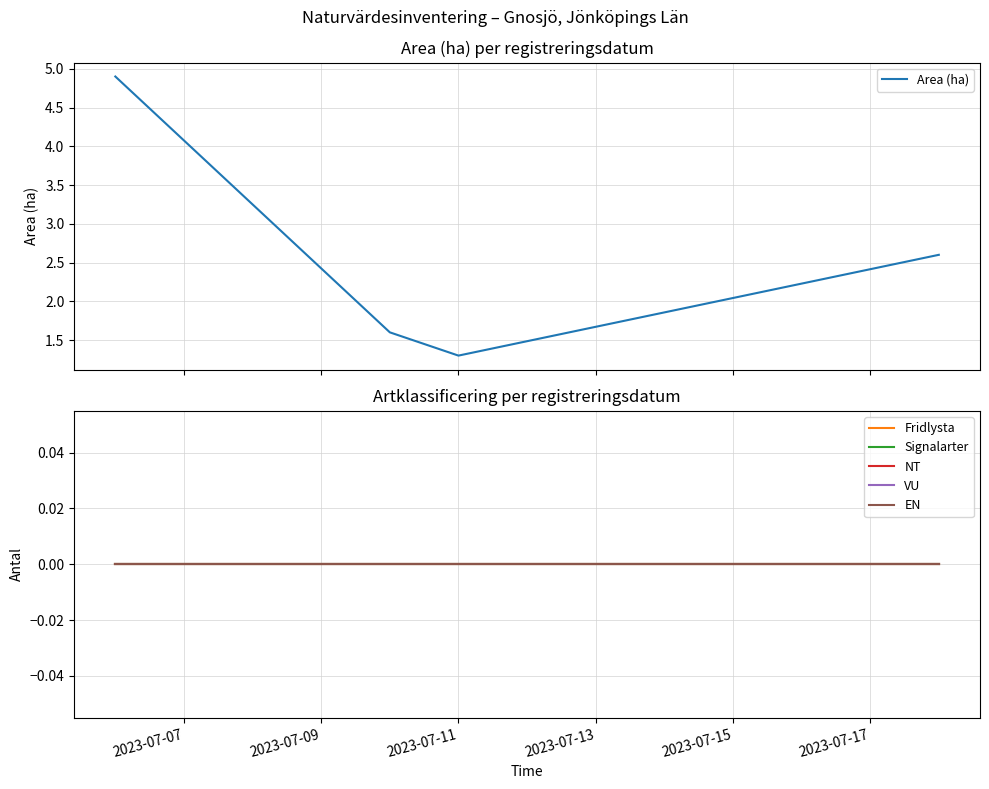

True or false: EN and Area (ha) intersect in this chart.

False